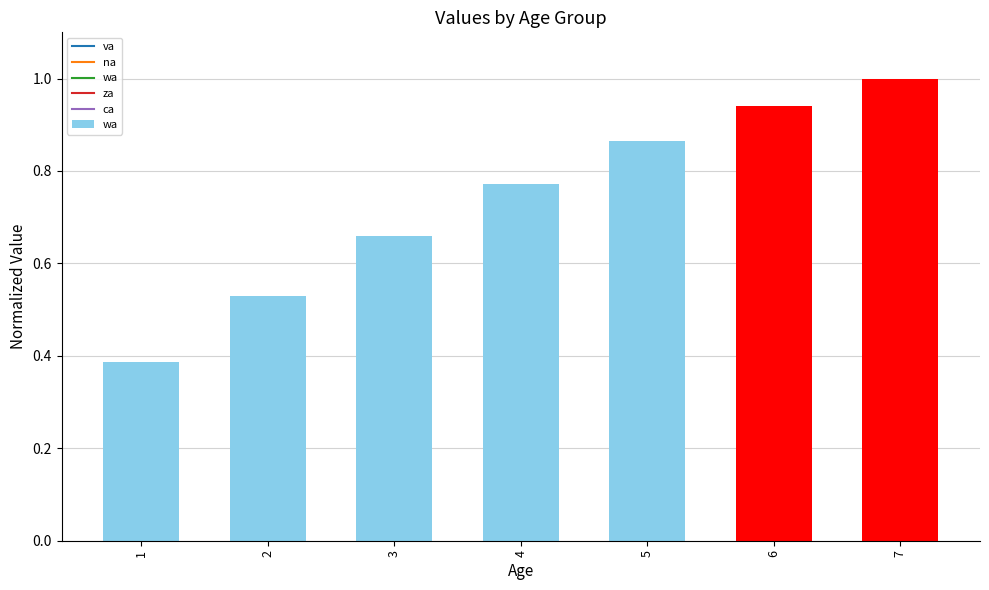

At which category does the chart reach its peak across all series?

7